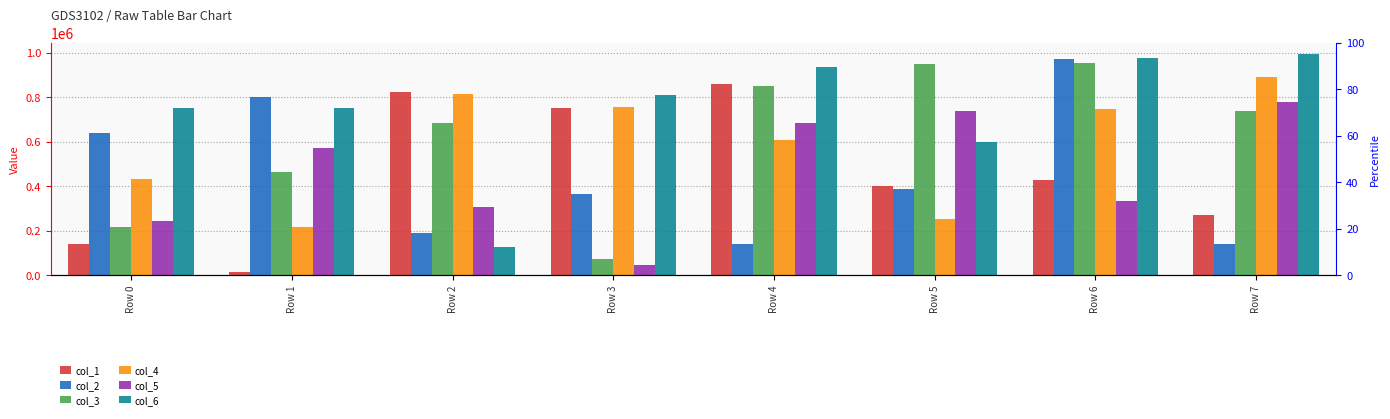

At which label is col_3 closest to 513903?

Row 1